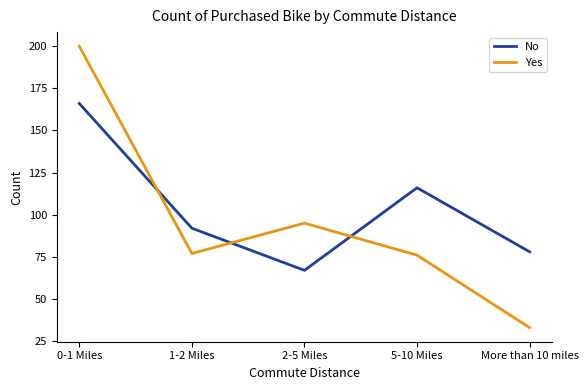

Between 1-2 Miles and 2-5 Miles, which series saw the biggest shift?

No